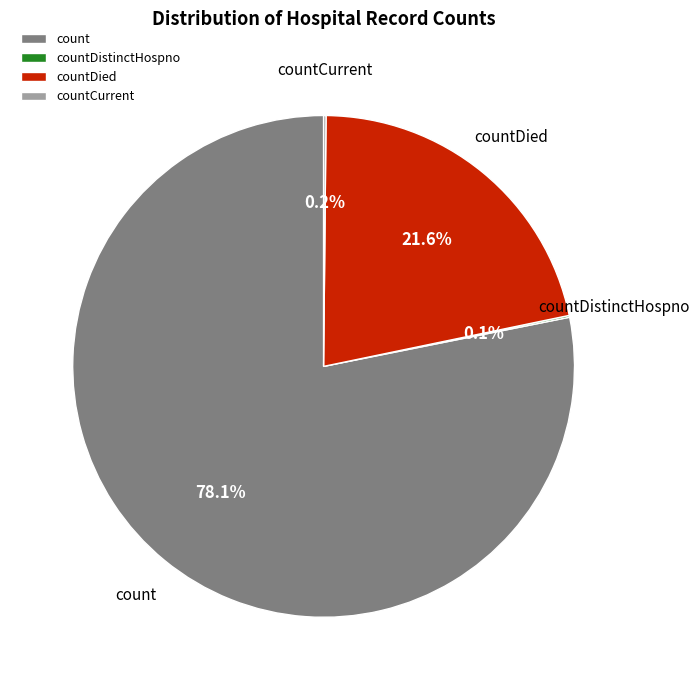

Does countDied represent more than half of the total?

No